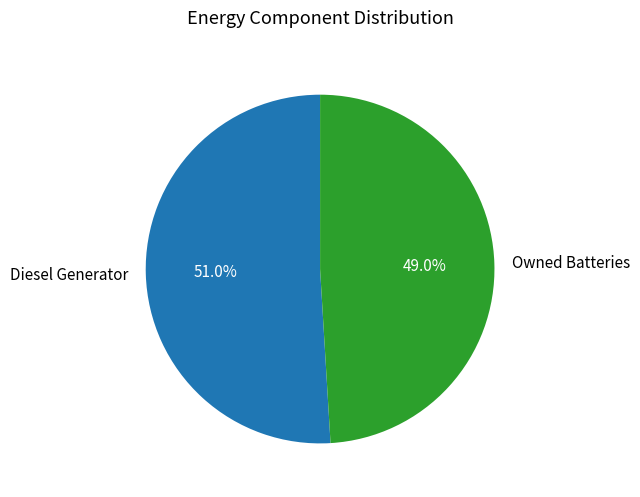

Which slice represents more than half of the pie?

Diesel Generator